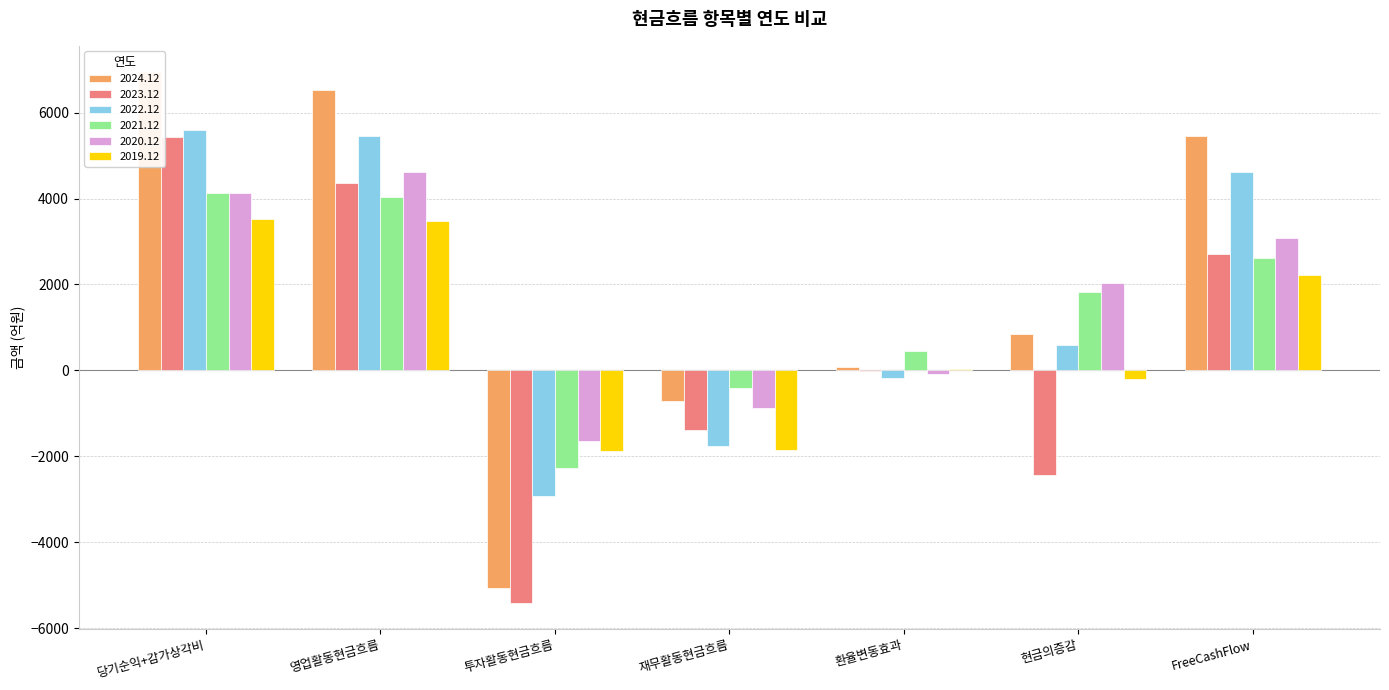

What is the difference between the second highest and minimum values in the 2020.12 series?

5767